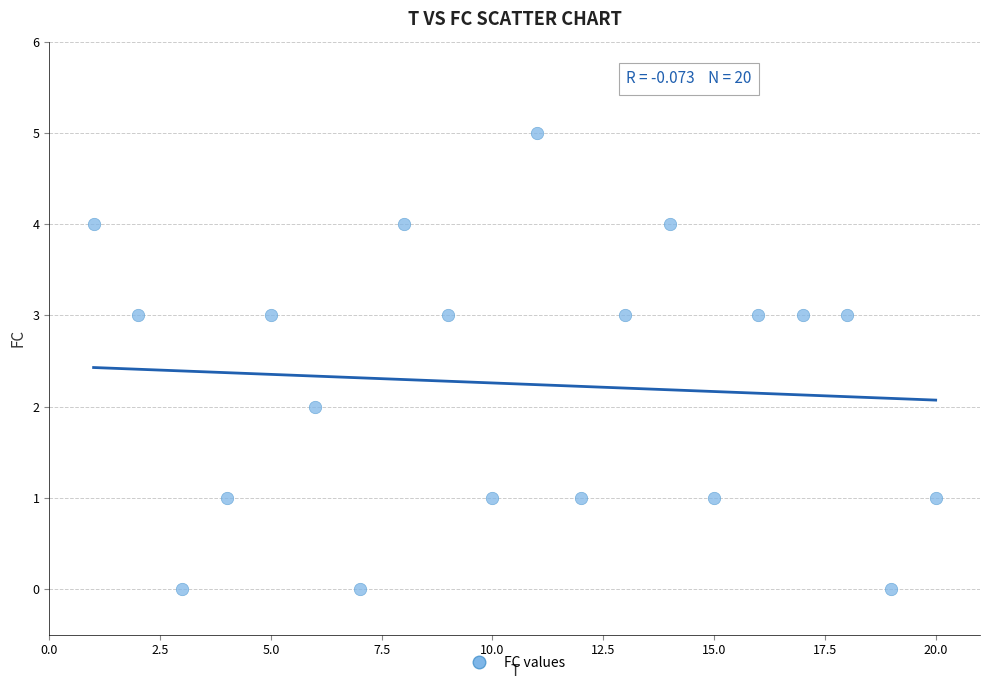

What is the range of X values (max minus min)?

19